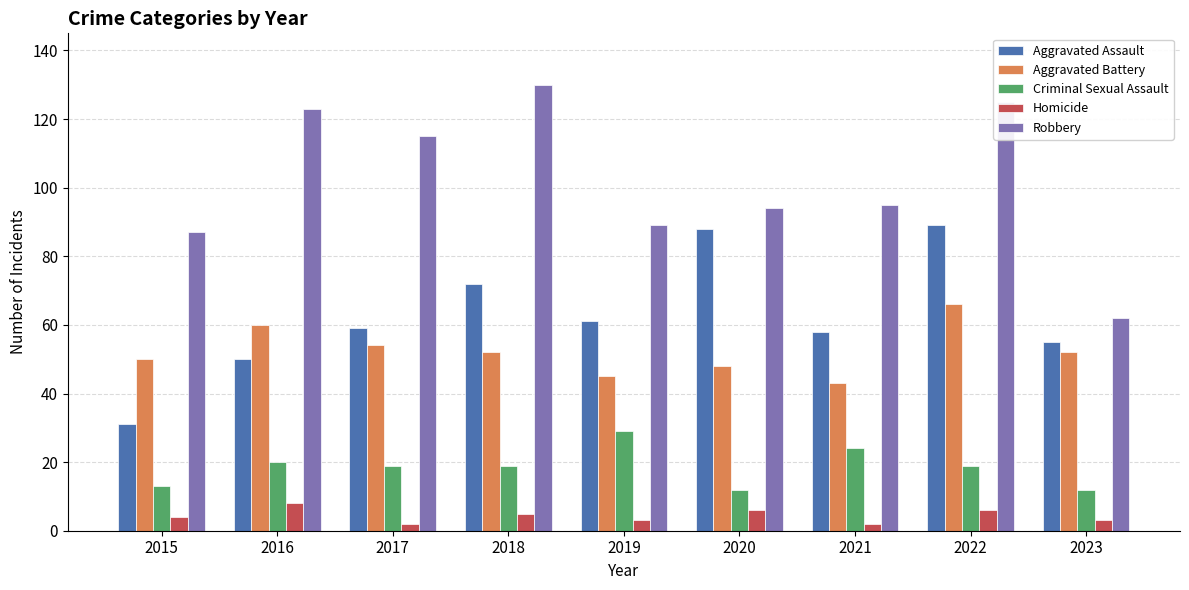

What is the sum of the Aggravated Assault values at 2023 and 2019?

116